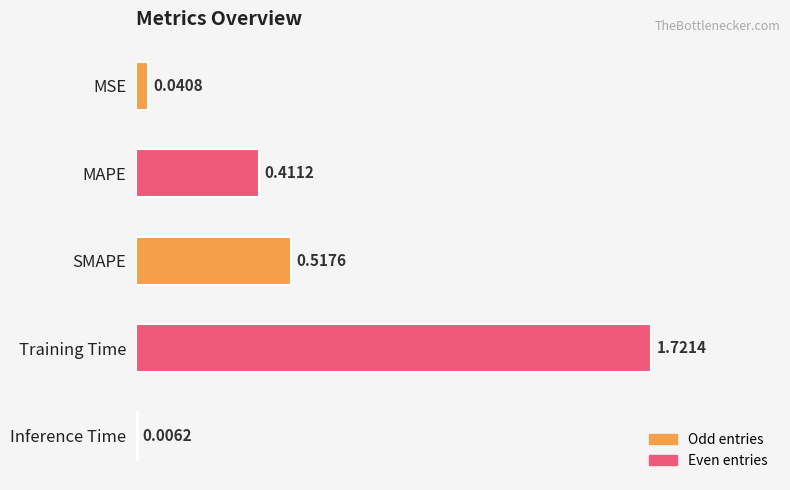

Which label corresponds to the largest value in the chart?

Training Time